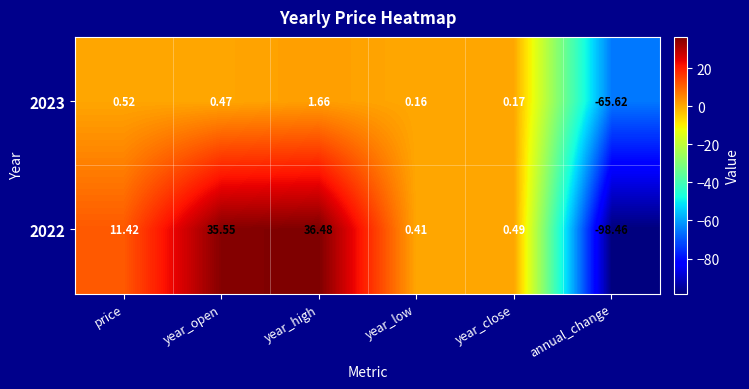

What is the difference between the highest and lowest values at year_close?

0.3